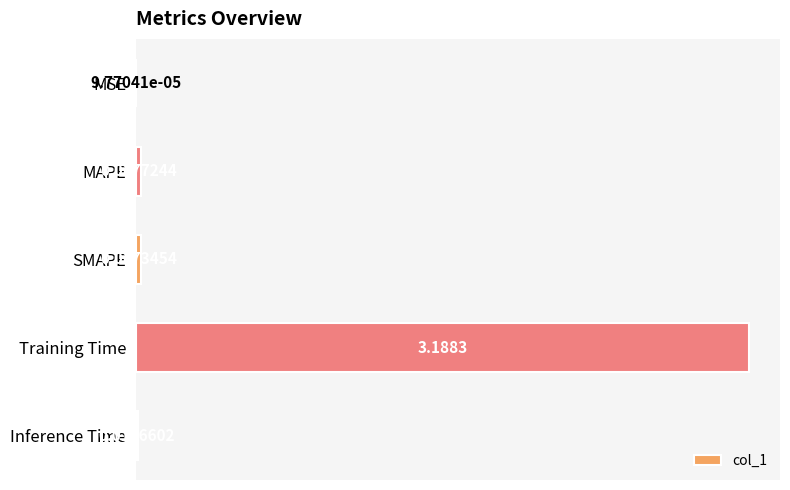

Between Training Time and SMAPE, which is larger?

Training Time